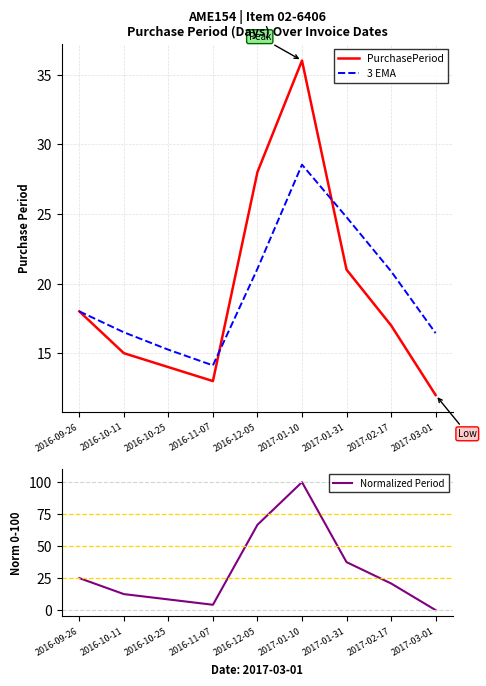

At how many categories does at least one series exceed 97?

1